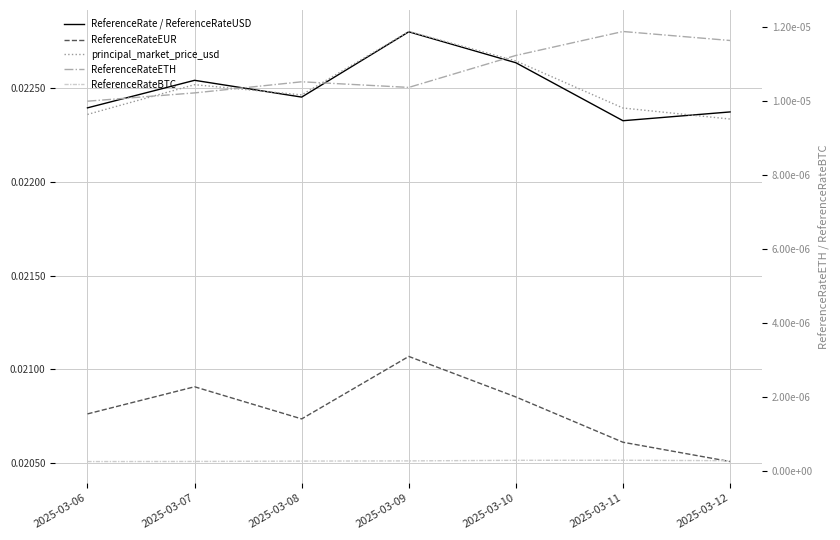

Where is the first local maximum for ReferenceRateBTC?

2025-03-11